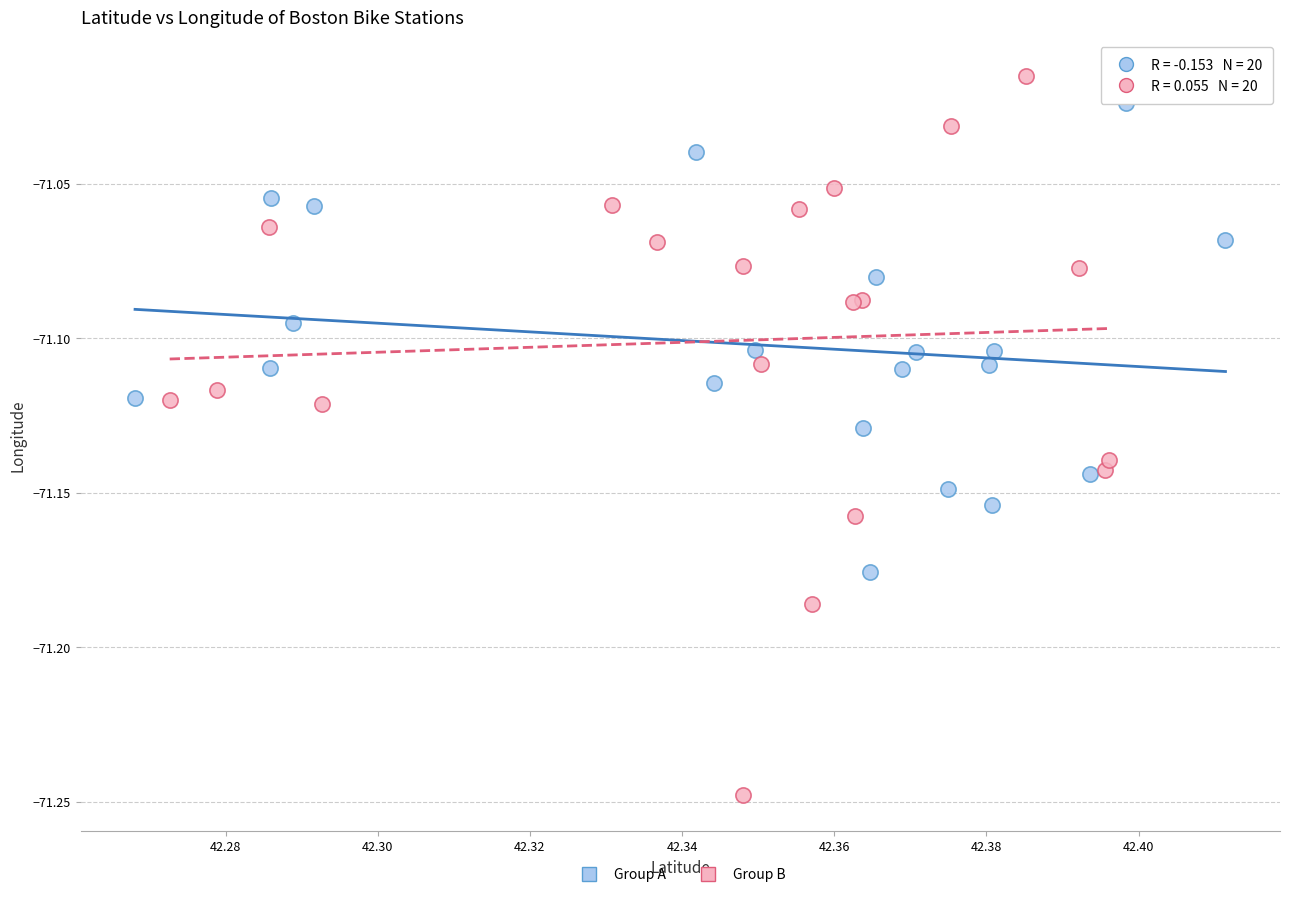

What are all the series names shown in the legend?

Group A, Group B